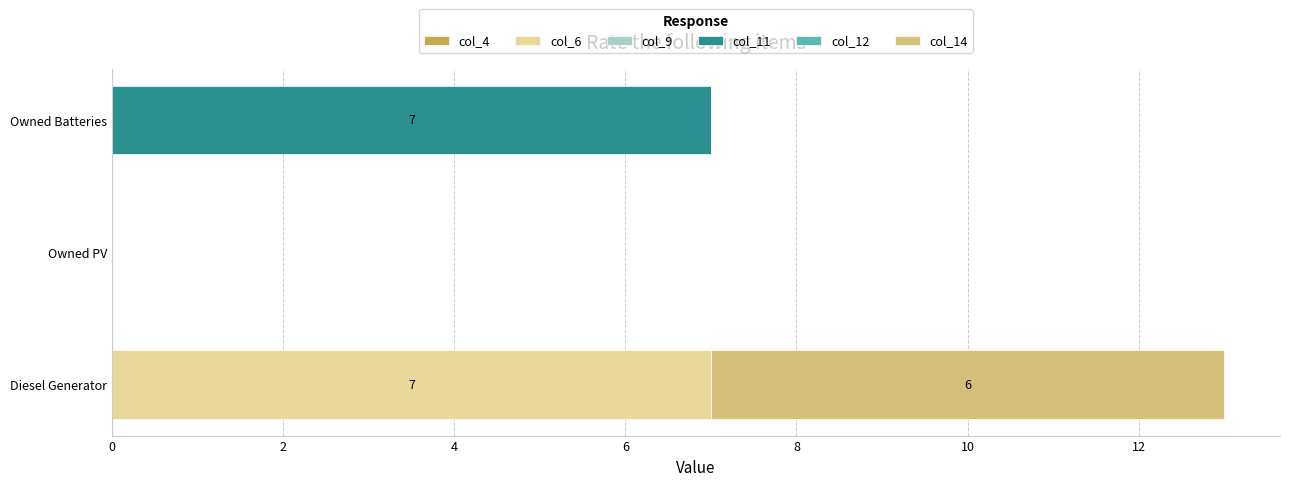

At which category is the sum across all series the highest?

Diesel Generator